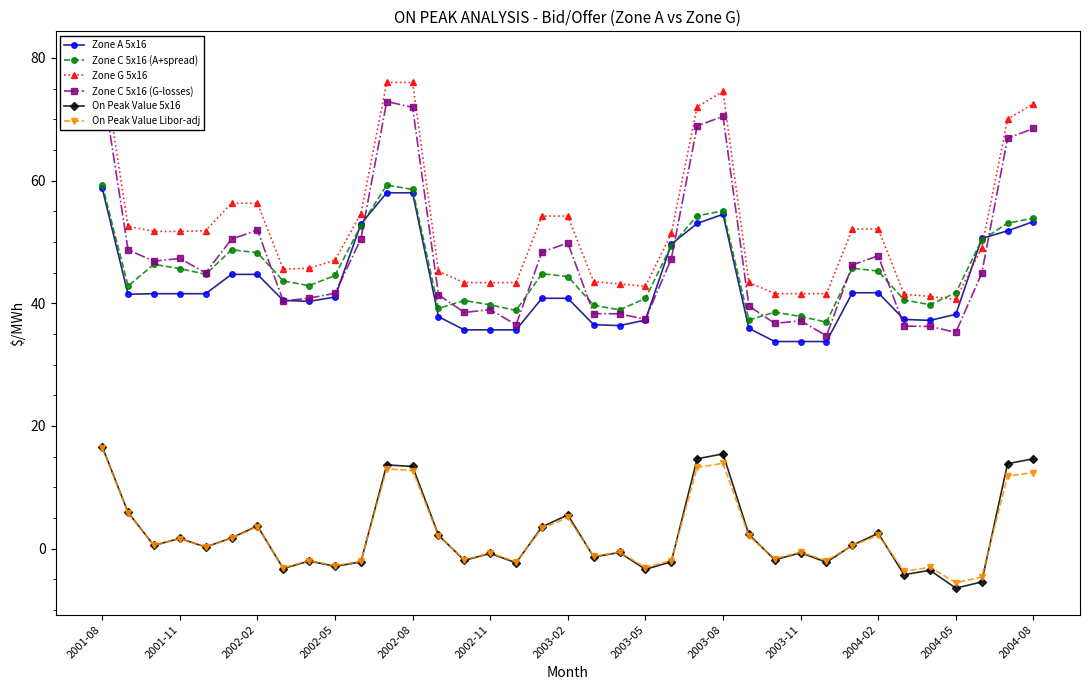

Which has a higher value, 35 or 34?

35